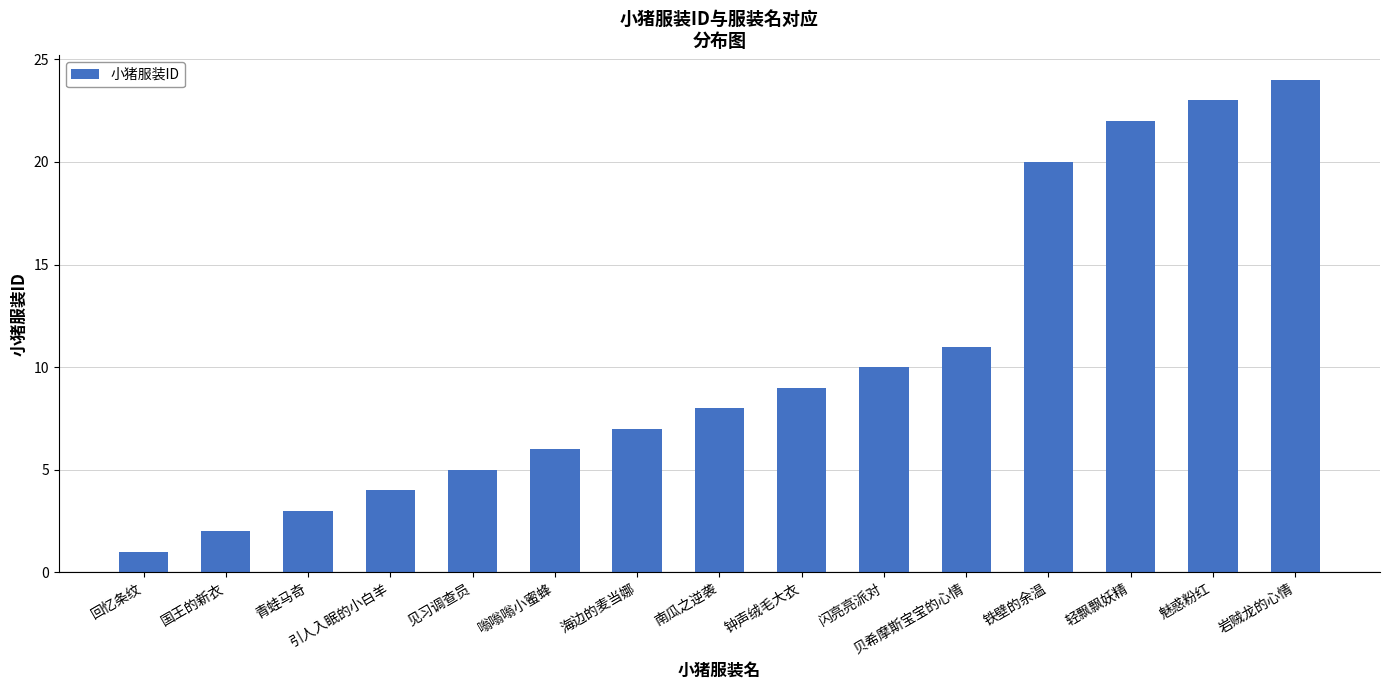

What is the smallest value displayed?

1